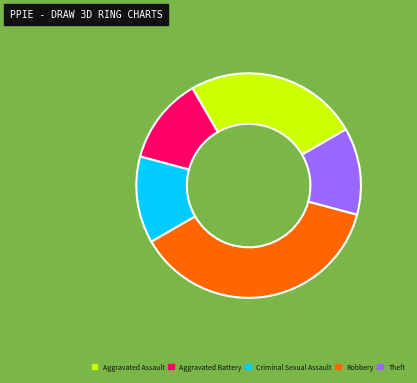

What is the largest slice in the pie chart?

Robbery